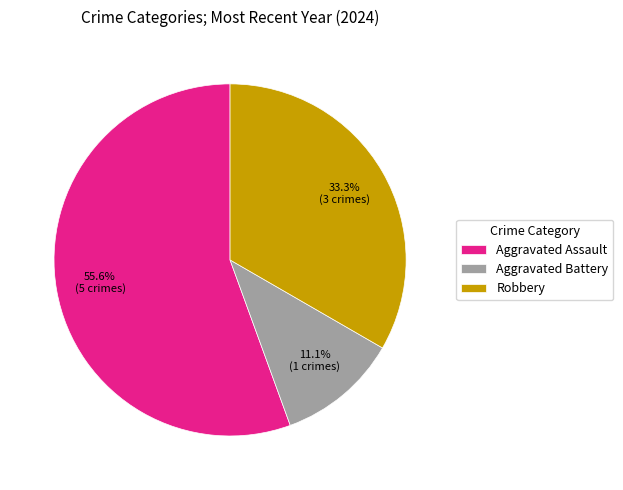

What percentage do Robbery and Aggravated Battery together represent?

44.4%